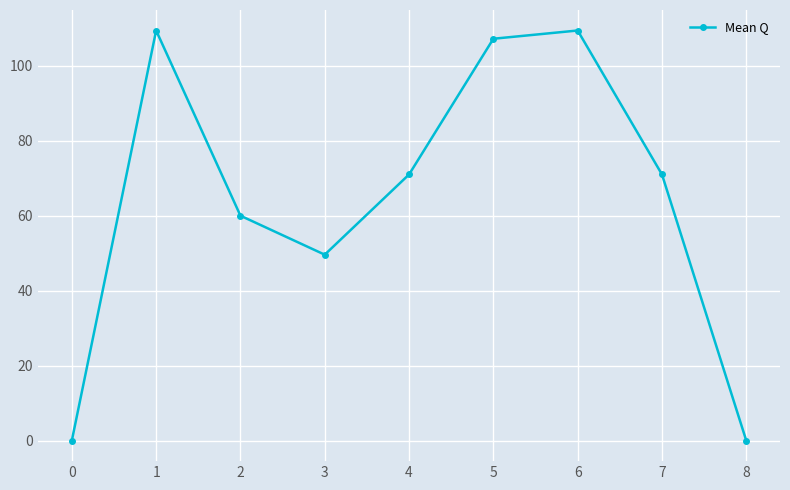

What is the value of the 4th point from the left?

49.6